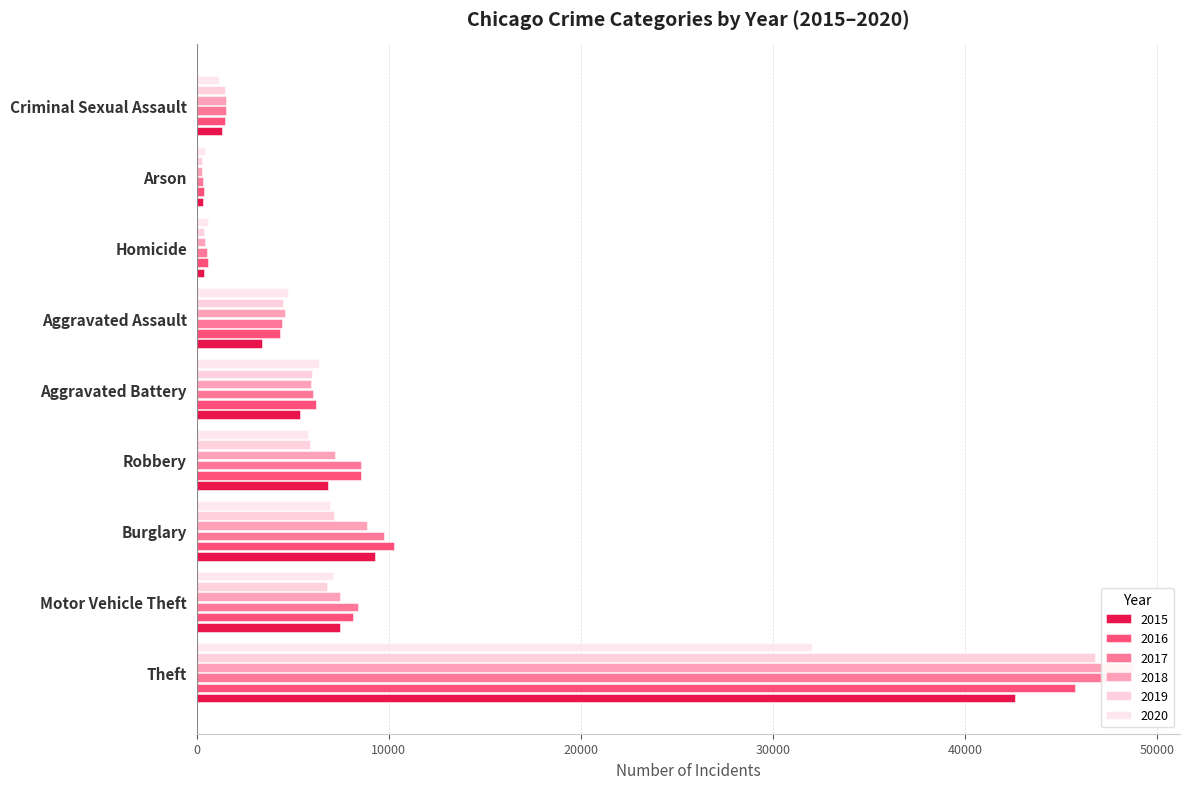

How many groups of bars are there?

9